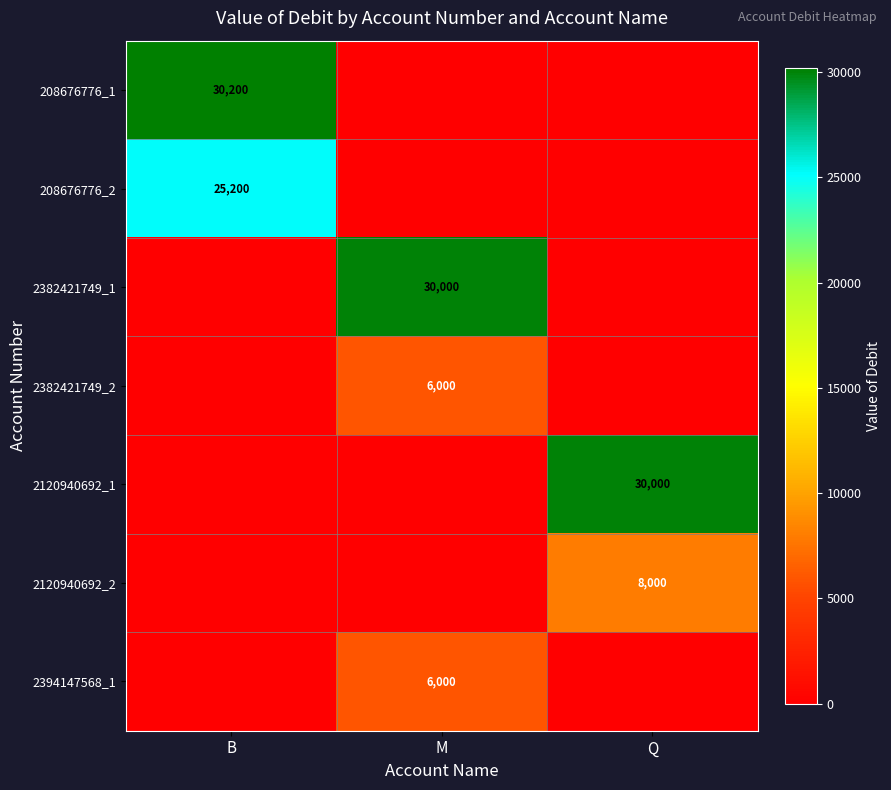

Is it true that 2120940692_2 equals 10588 at Q?

False